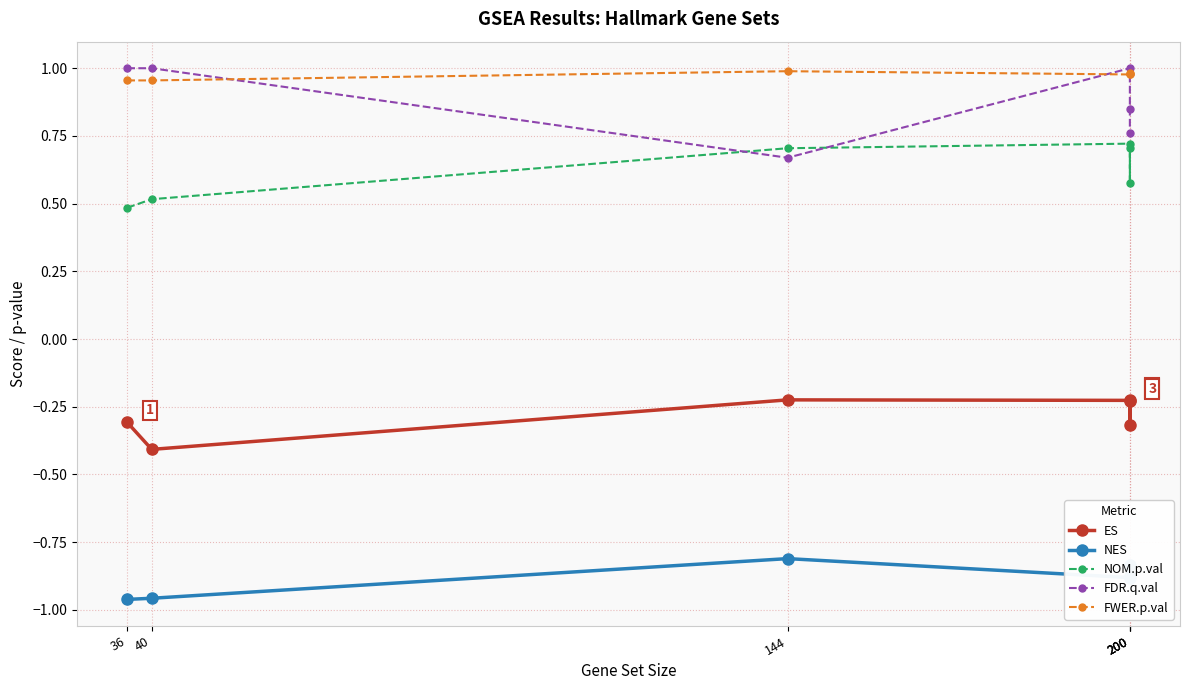

Reading left to right, extract all data points from this chart.

ES: -0.3	-0.4	-0.2	-0.2	-0.3	-0.2
NES: -1.0	-1.0	-0.8	-0.9	-0.9	-0.8
NOM.p.val: 0.5	0.5	0.7	0.7	0.6	0.7
FDR.q.val: 1.0	1.0	0.7	1.0	0.9	0.8
FWER.p.val: 1.0	1.0	1.0	1.0	1.0	1.0